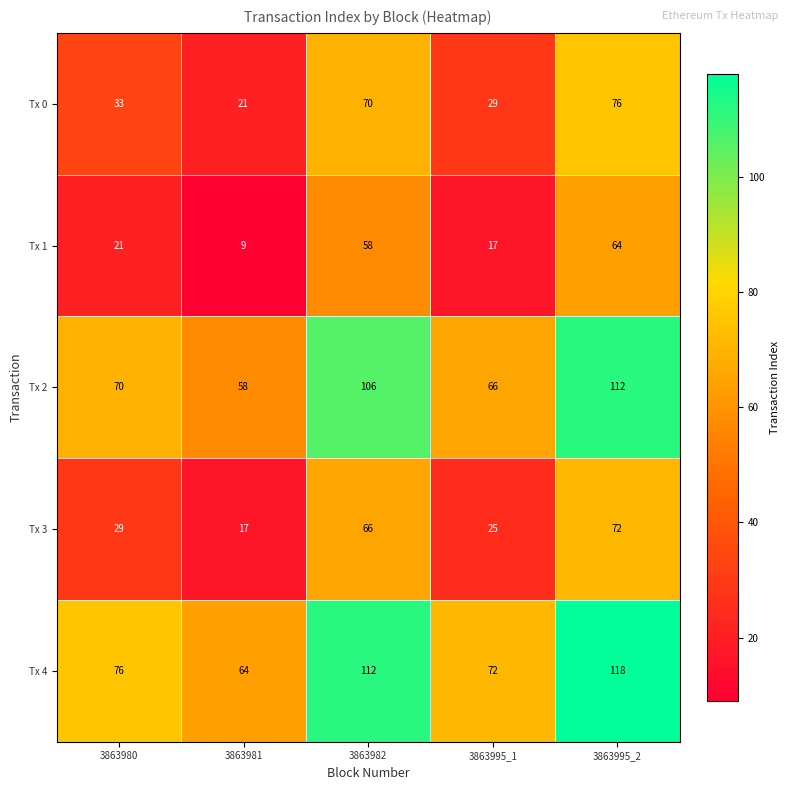

What is the spread (max minus min) of values at 3863982?

54